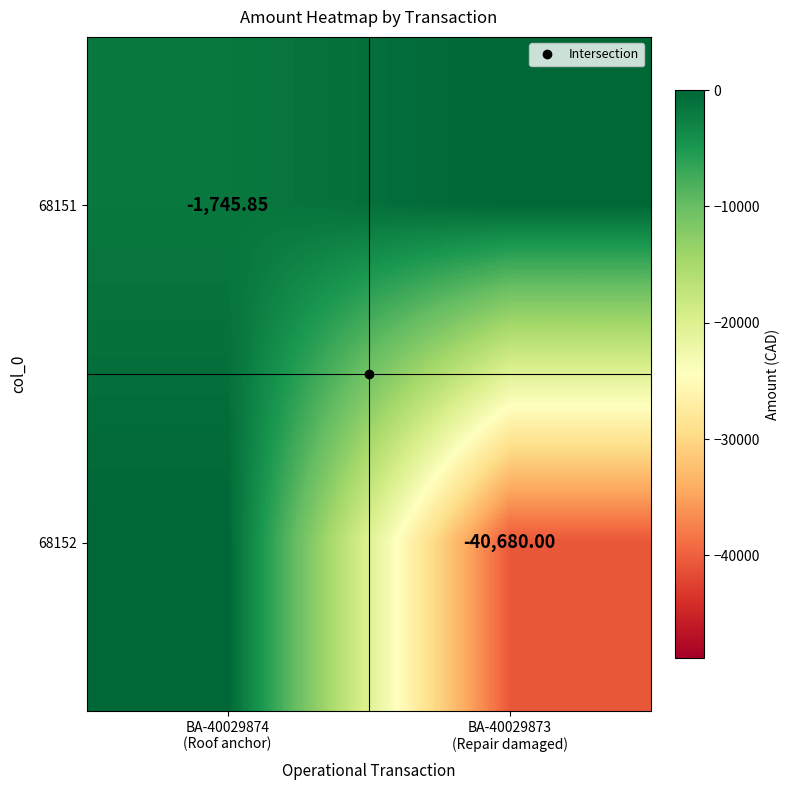

Which series has the largest total across all categories?

68151